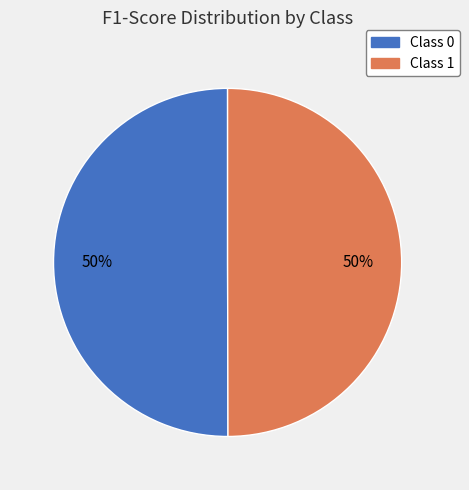

How many segments does this pie chart have?

2